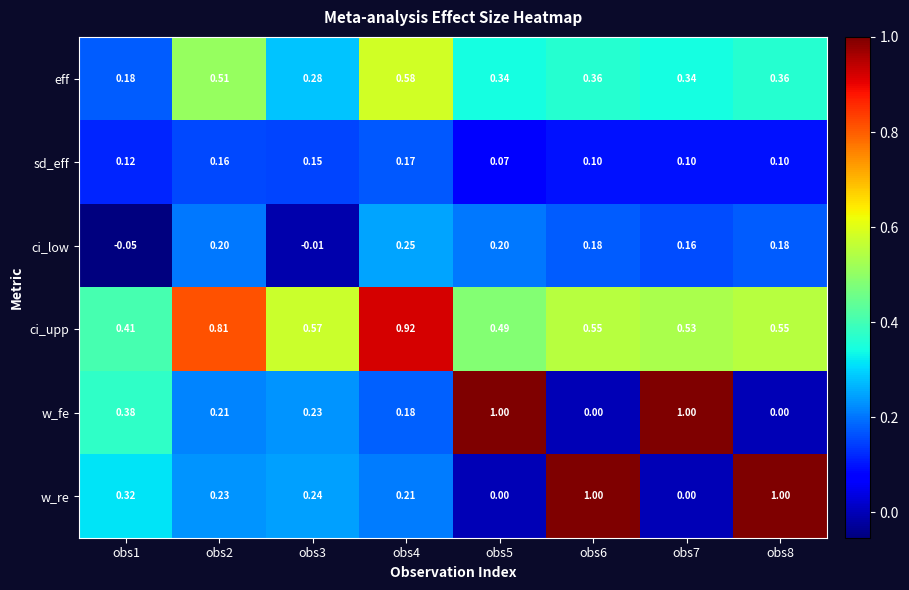

How many categories are shown in the chart?

8